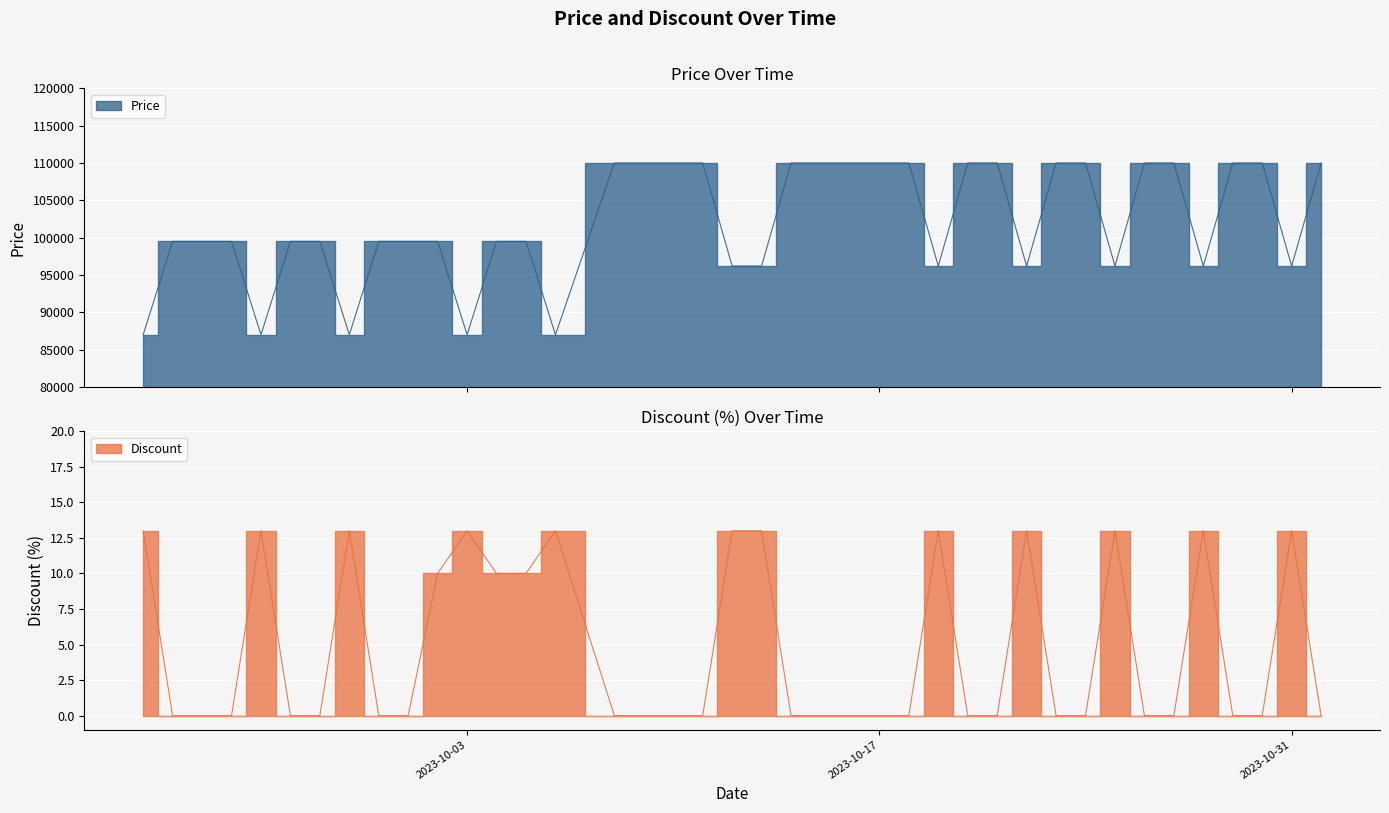

Which series has the largest total across all categories?

Price